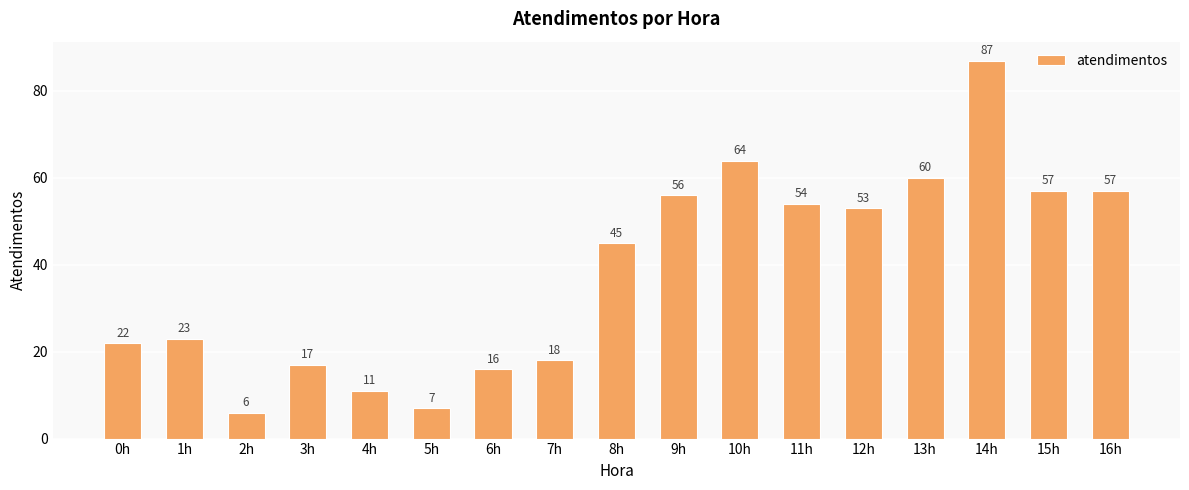

Reading left to right, list all the values displayed in this chart.

22	23	6	17	11	7	16	18	45	56	64	54	53	60	87	57	57